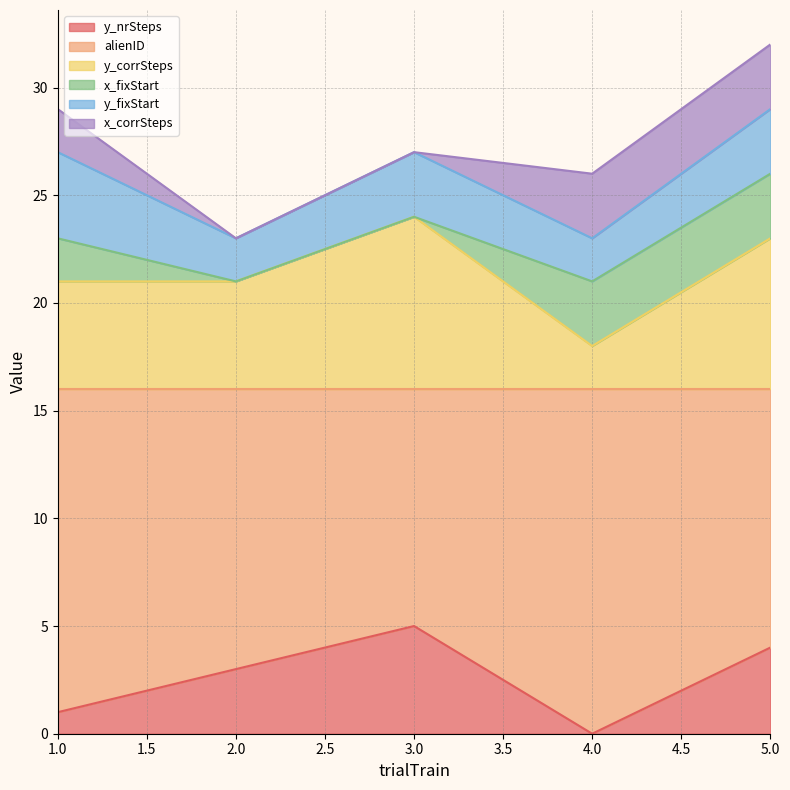

How many data points in y_nrSteps are above 3?

2